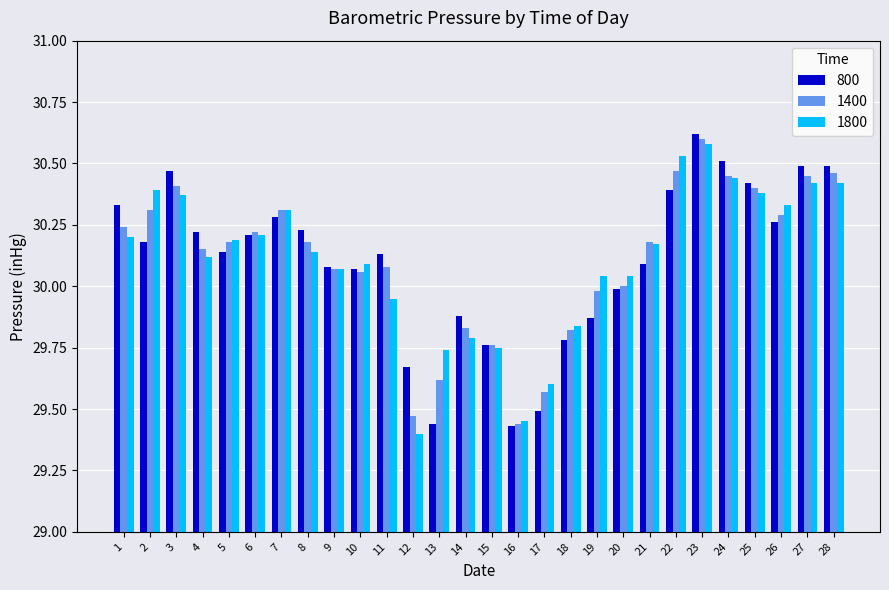

Which series changed the most between 17 and 25?

800